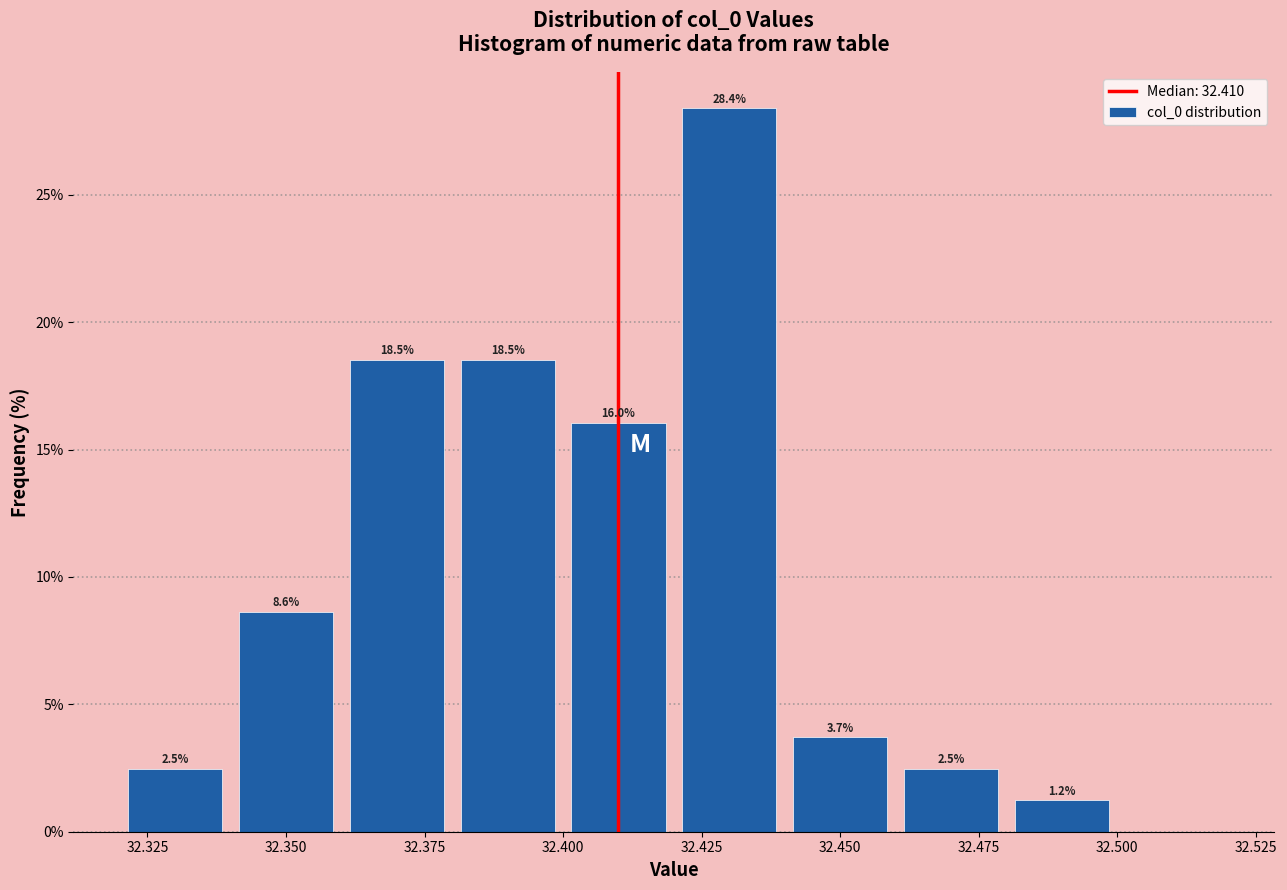

Which range on the x-axis has the tallest bar?

32.42 to 32.44